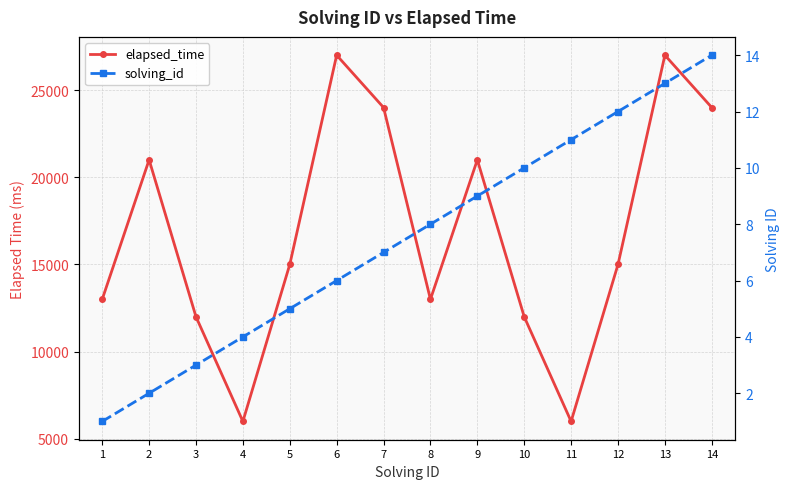

What are all the series names shown in the legend?

elapsed_time, solving_id